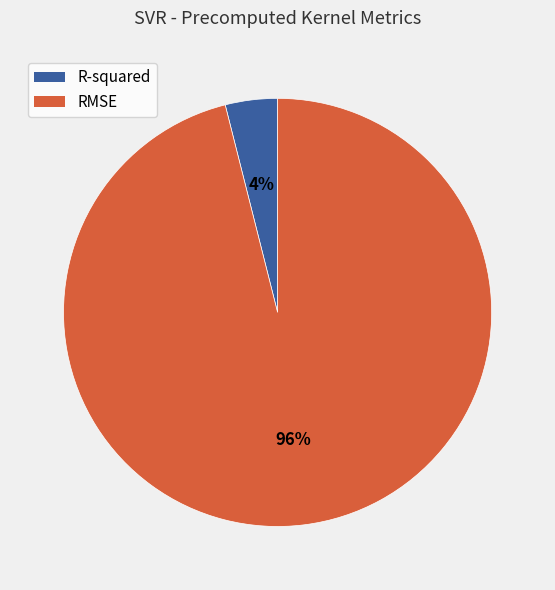

The RMSE slice represents 96% of the pie. True or false?

True